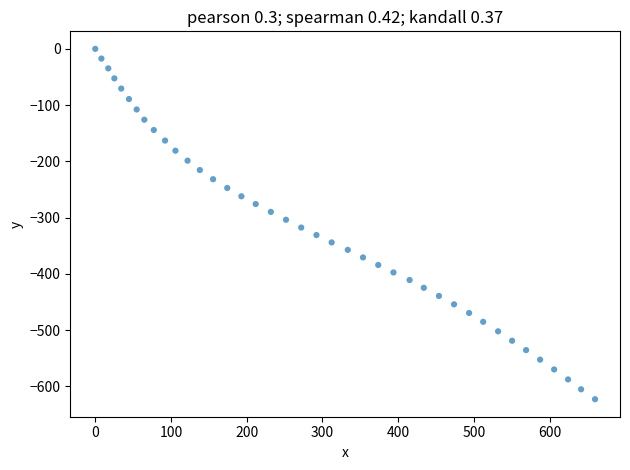

What is the range of X values (max minus min)?

660.0